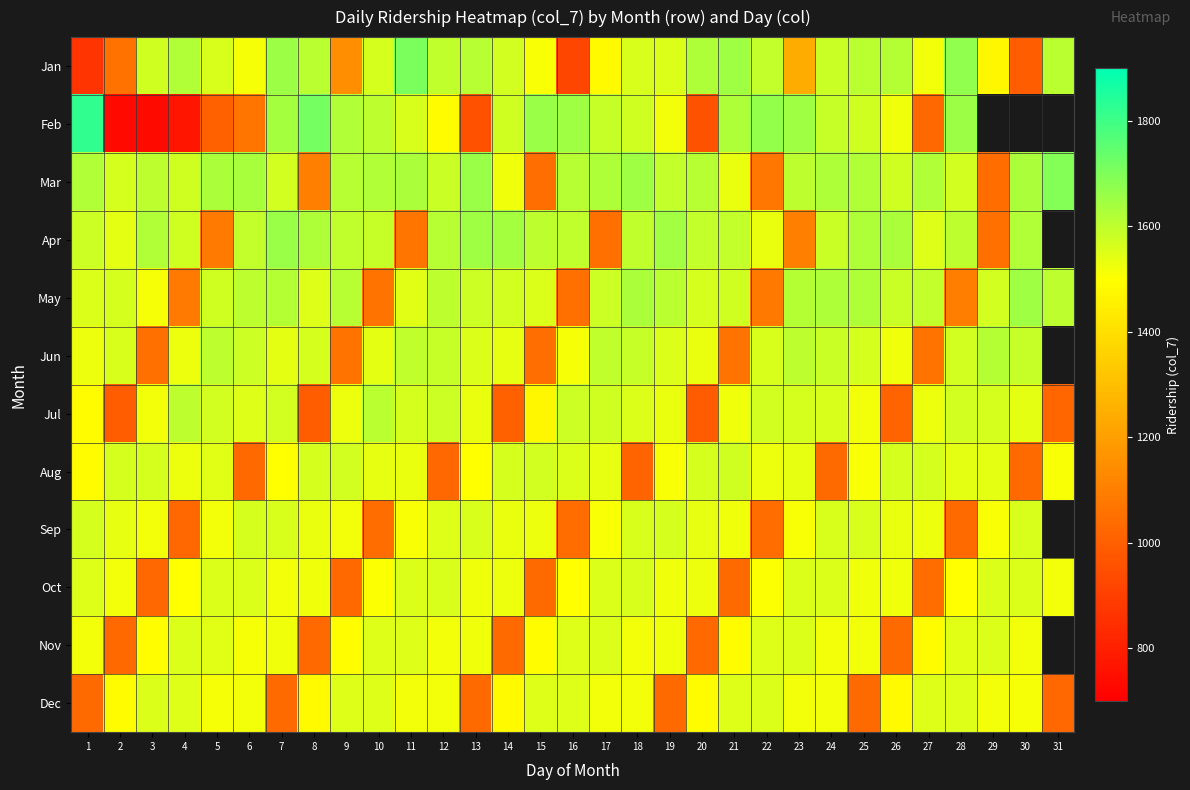

True or false: Mar has a value of 2154.4 at 9.

False